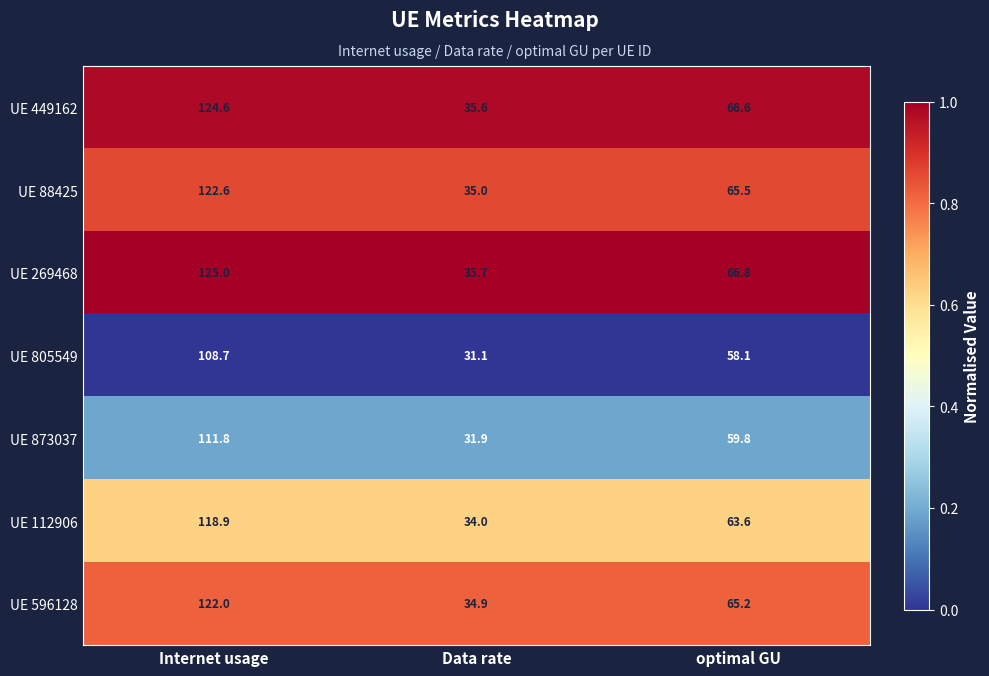

Is the value of UE 873037 at Internet usage greater than the value of UE 805549 at optimal GU?

Yes